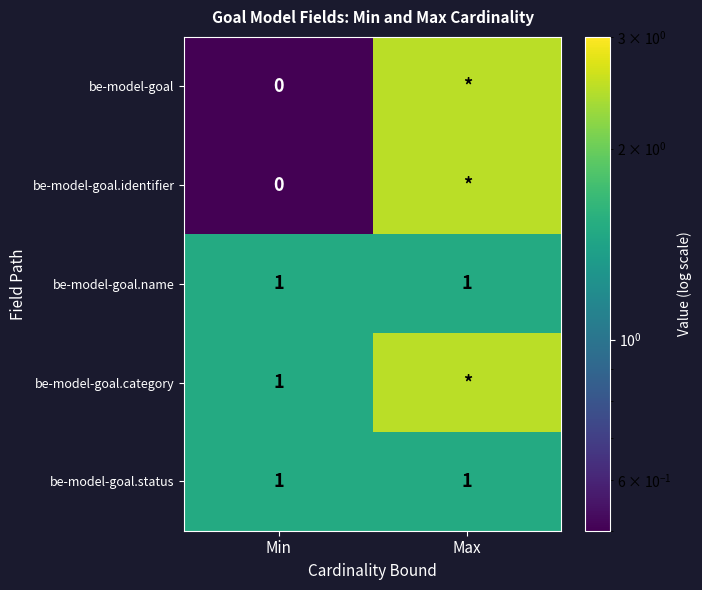

Is it true that be-model-goal.status equals 1.8 at Max?

False